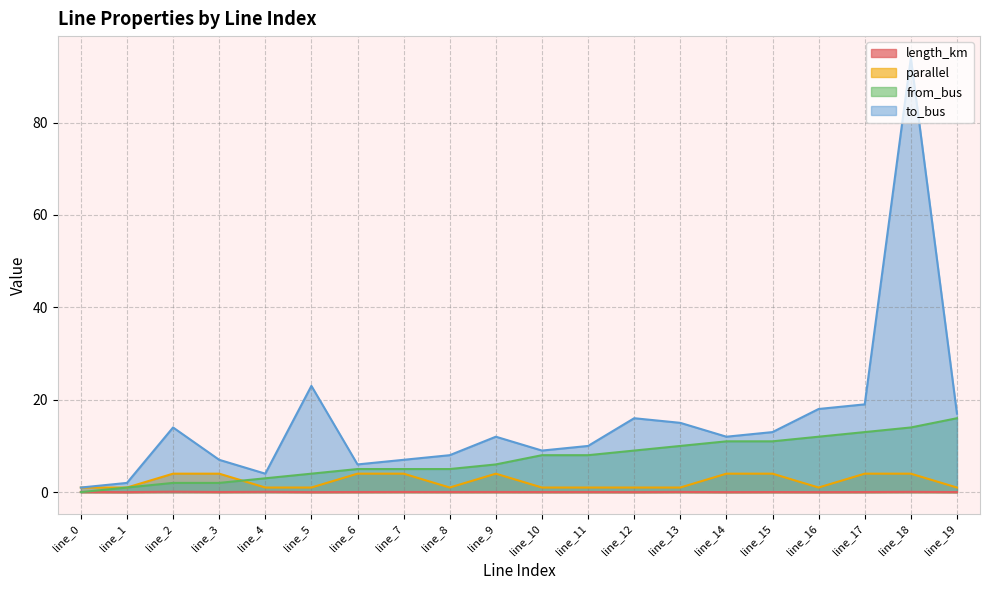

What are all the series names shown in the legend?

length_km, parallel, from_bus, to_bus